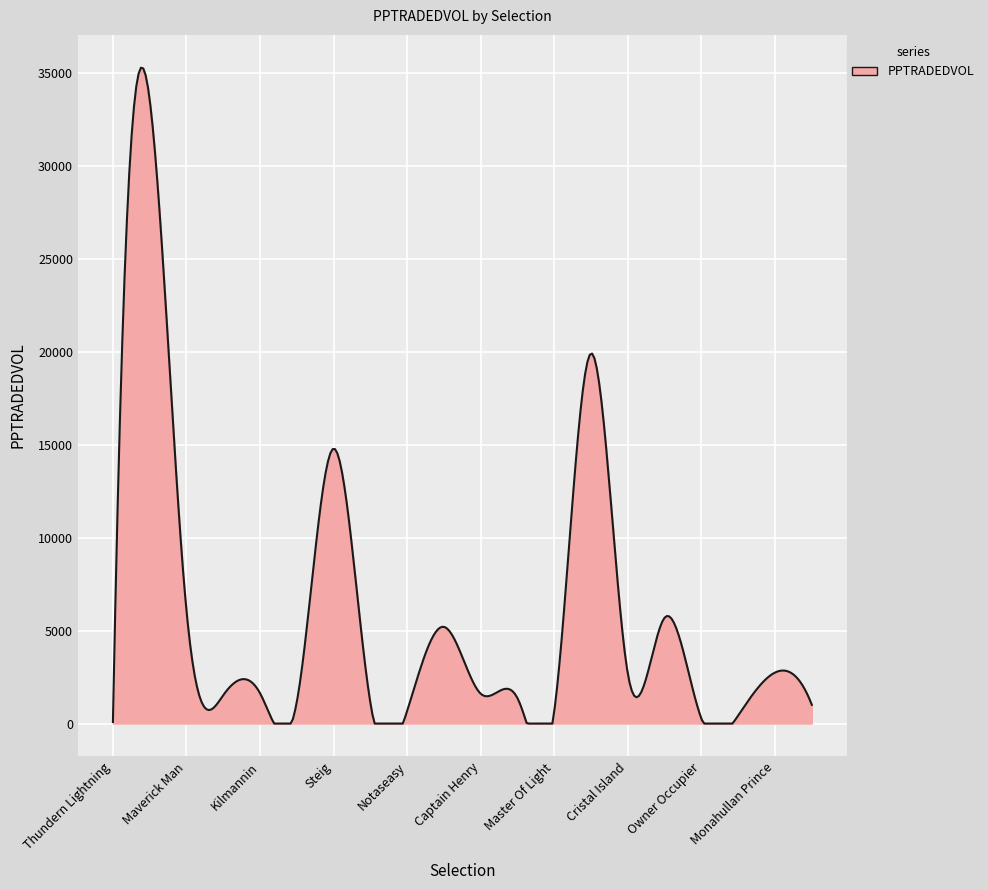

What is the maximum value shown in the chart?

35304.7